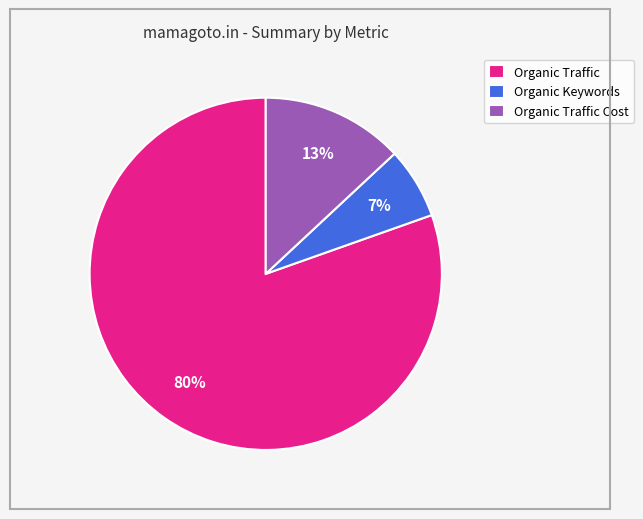

To the nearest percent, what is the difference between the Organic Traffic Cost and Organic Traffic slice percentages?

67%